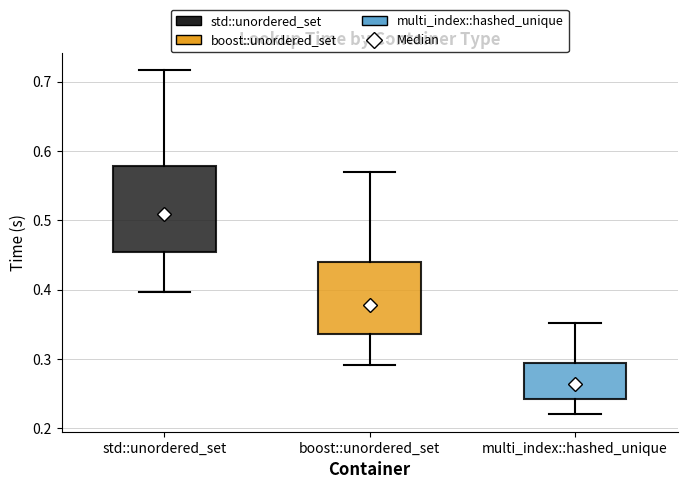

Reading left to right, transcribe this box plot: for each box, give where its median line is, the range the box spans, and where its two whiskers end, as read against the y-axis. The values are not printed on the chart, so give them approximately, as read against the axis.

std::unordered_set: median 0.51, box 0.45 to 0.58, whiskers 0.40 to 0.72
boost::unordered_set: median 0.38, box 0.34 to 0.44, whiskers 0.29 to 0.57
multi_index::hashed_unique: median 0.26, box 0.24 to 0.29, whiskers 0.22 to 0.35